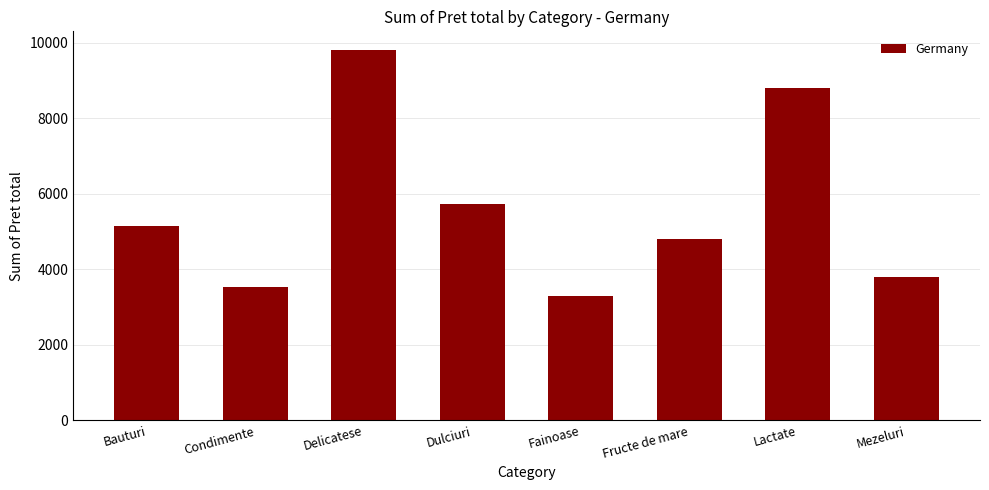

What is the smallest value displayed?

3286.8